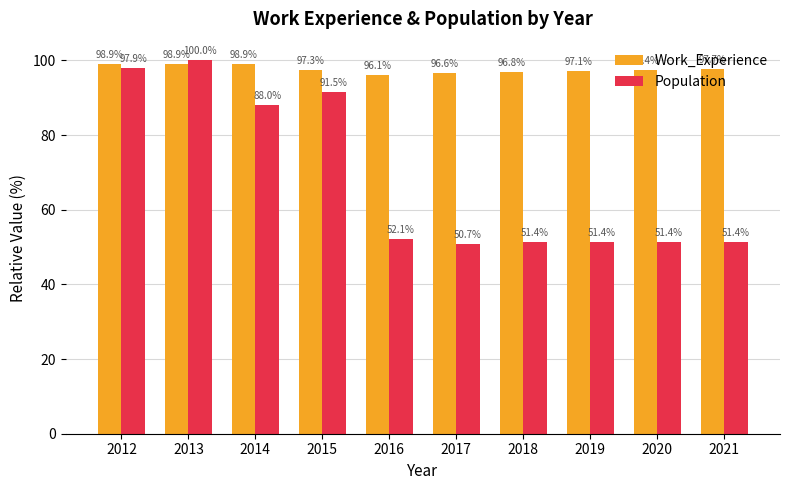

True or false: Population has a value of 51.4 at 2018.

True